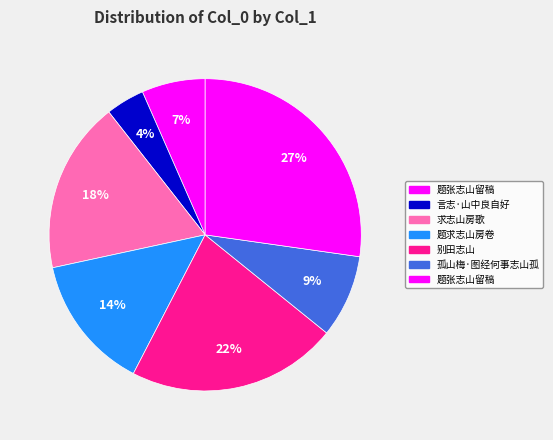

How many slices are in this pie chart?

7